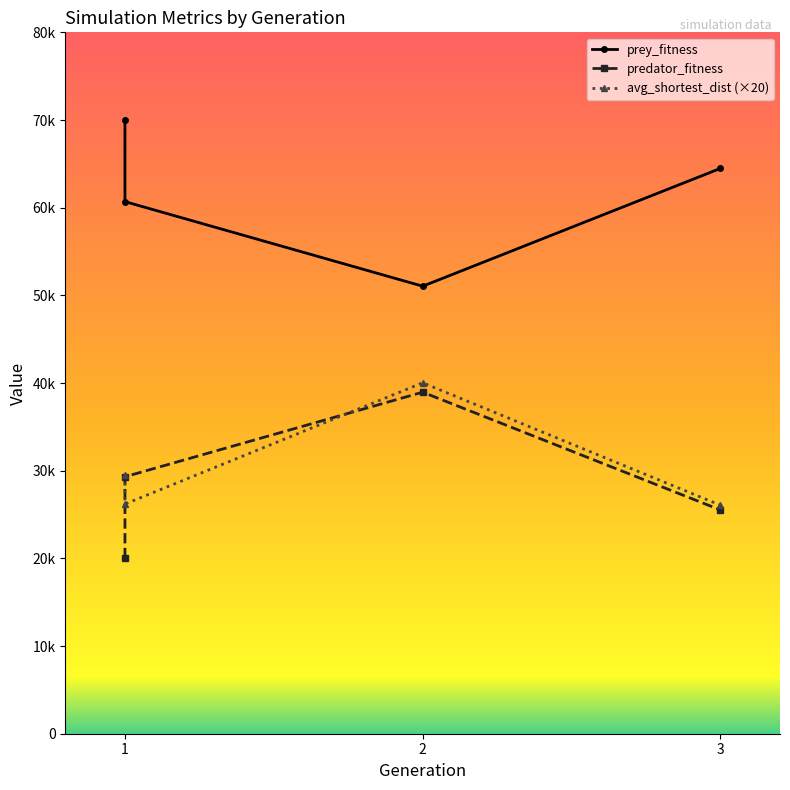

What is the difference between the maximum and second lowest values in the prey_fitness series?

9279.0